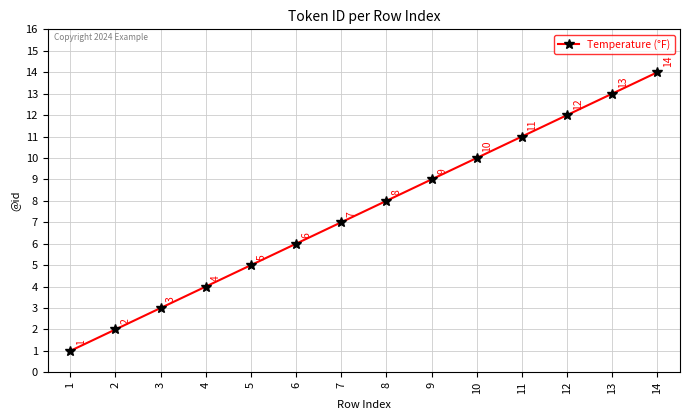

True or false: the data shows 7 at 7.

True